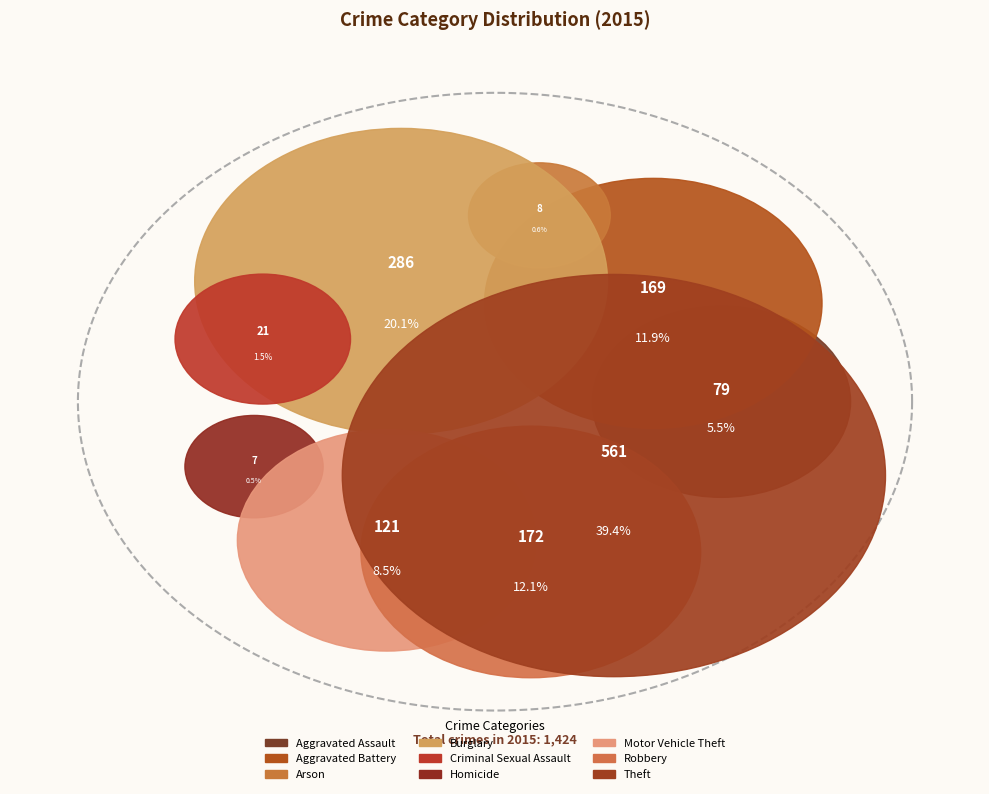

What is the largest slice in the pie chart?

Theft